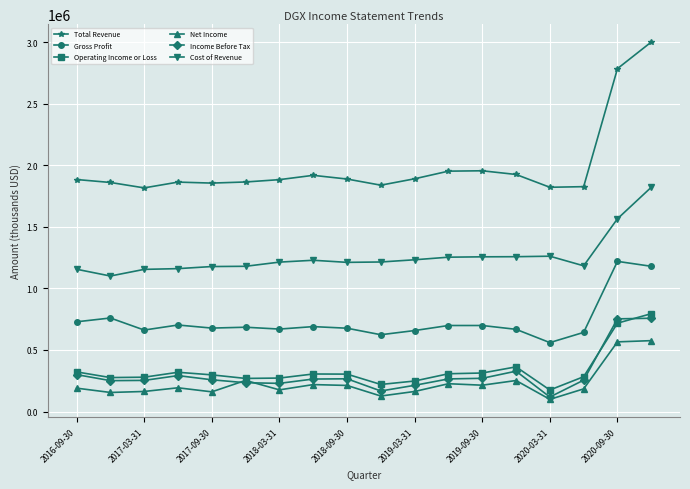

What is the difference between the maximum and minimum values in the Gross Profit series?

660000